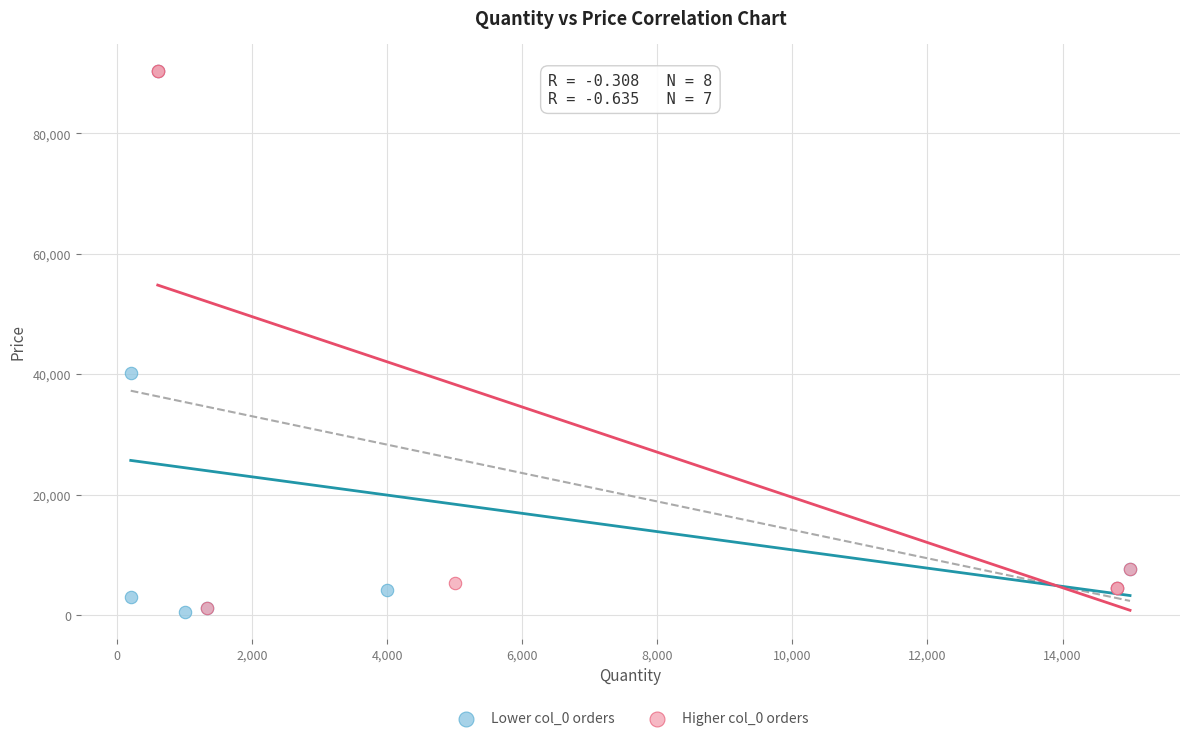

What are all the series names shown in the legend?

Lower col_0 orders, Higher col_0 orders